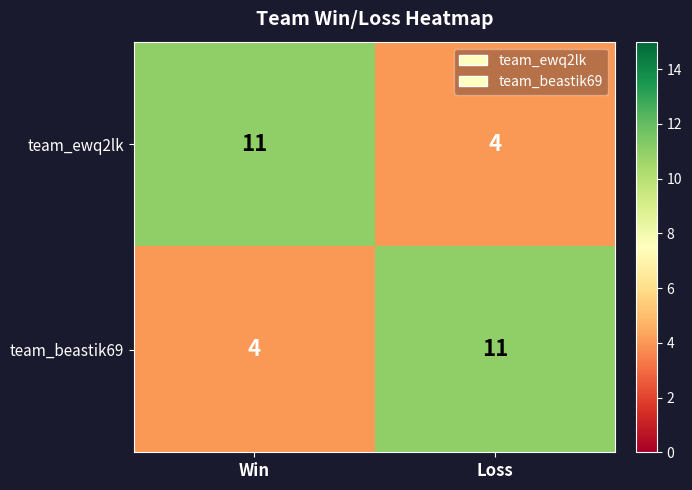

True or false: team_beastik69 has a value of 4 at Win.

True